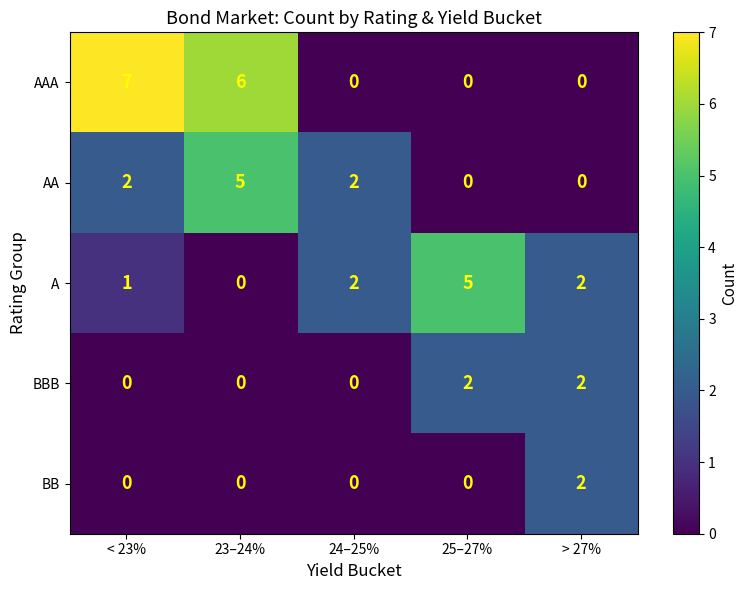

Which series has the widest spread of values?

AAA